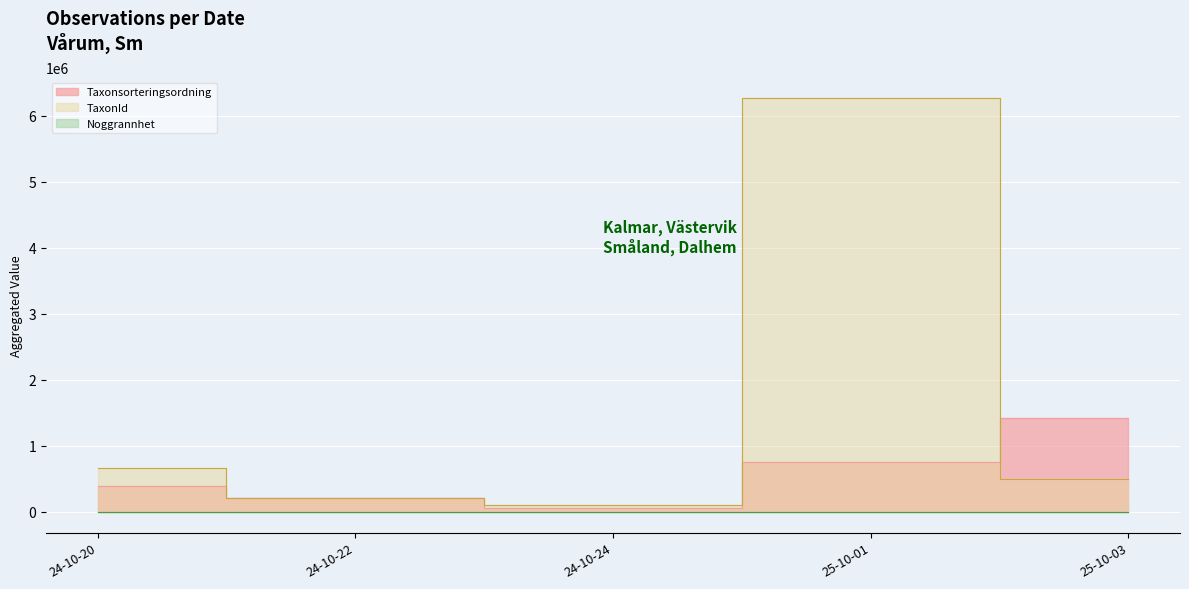

True or false: Noggrannhet and TaxonId intersect in this chart.

False